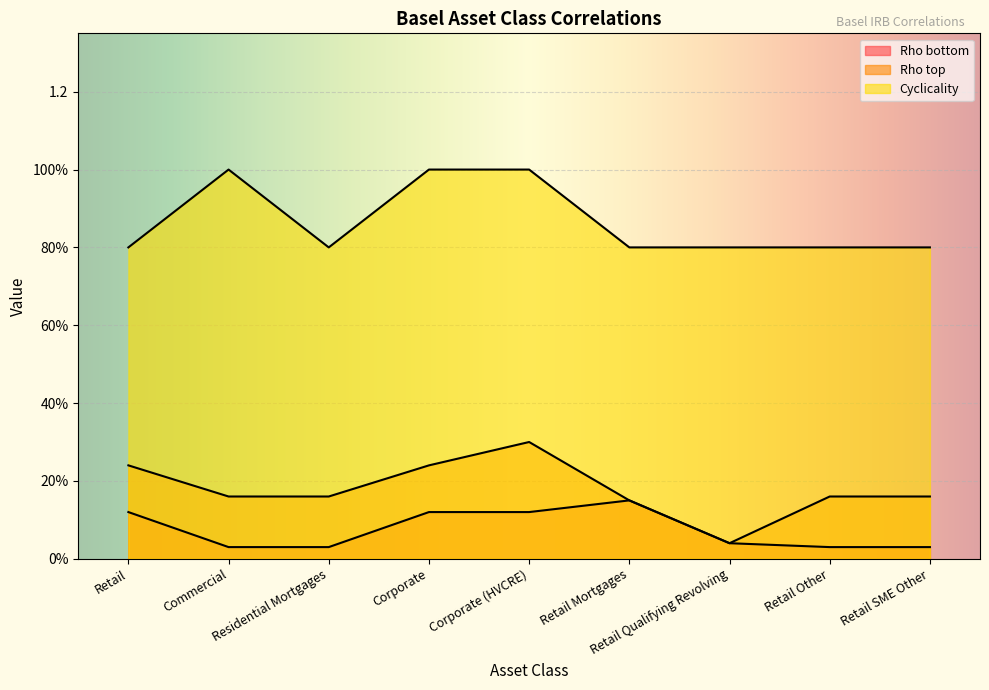

Which label corresponds to the largest value in the chart?

Commercial